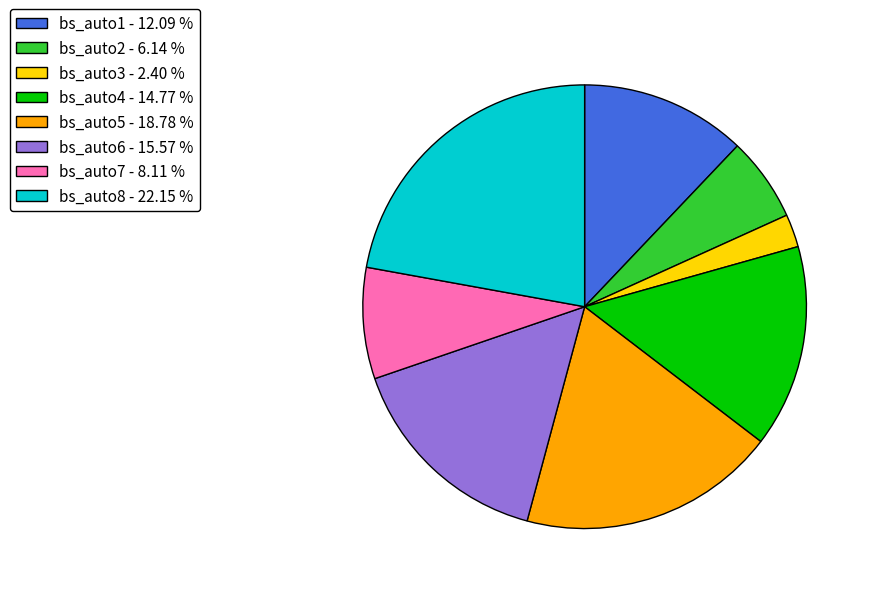

How many slices are in this pie chart?

8